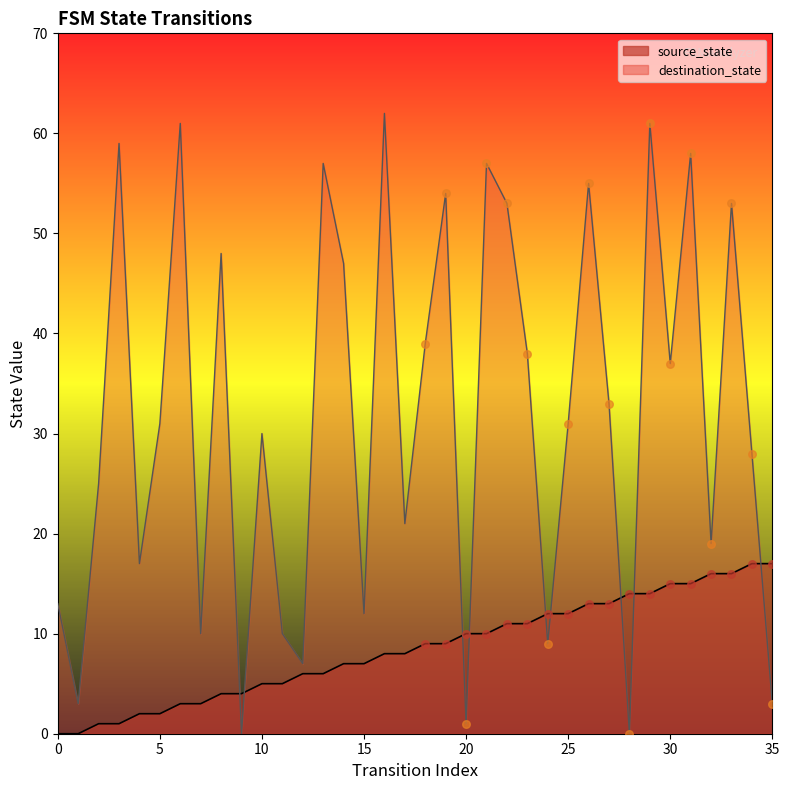

Which series has the largest total across all categories?

destination_state